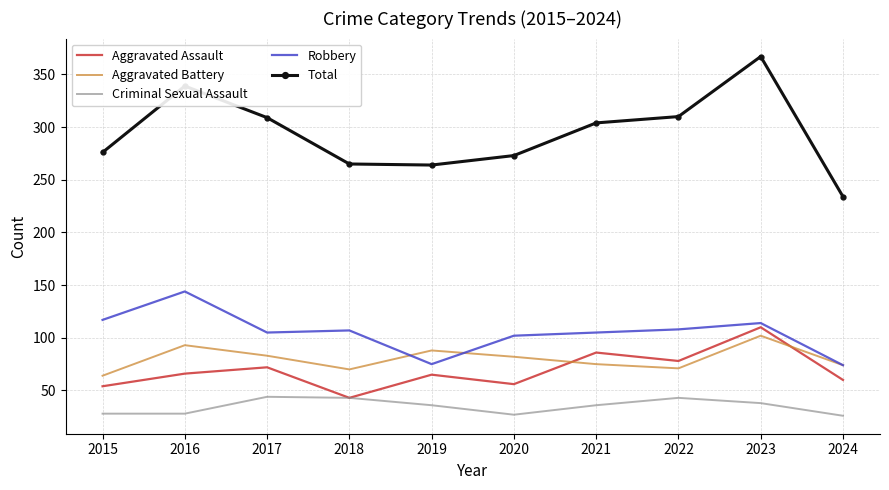

What are all the series names shown in the legend?

Aggravated Assault, Aggravated Battery, Criminal Sexual Assault, Robbery, Total